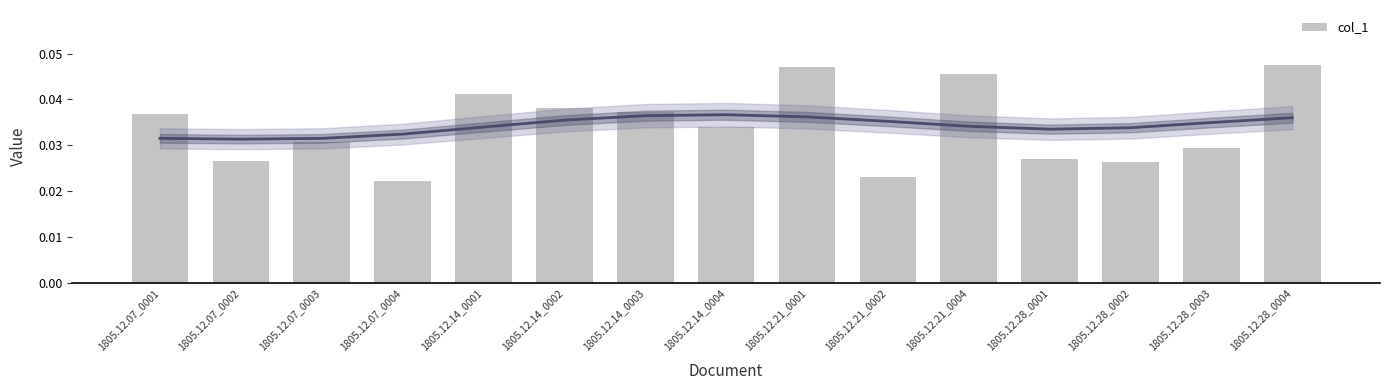

What position from the right is 1805.12.28_0003?

2